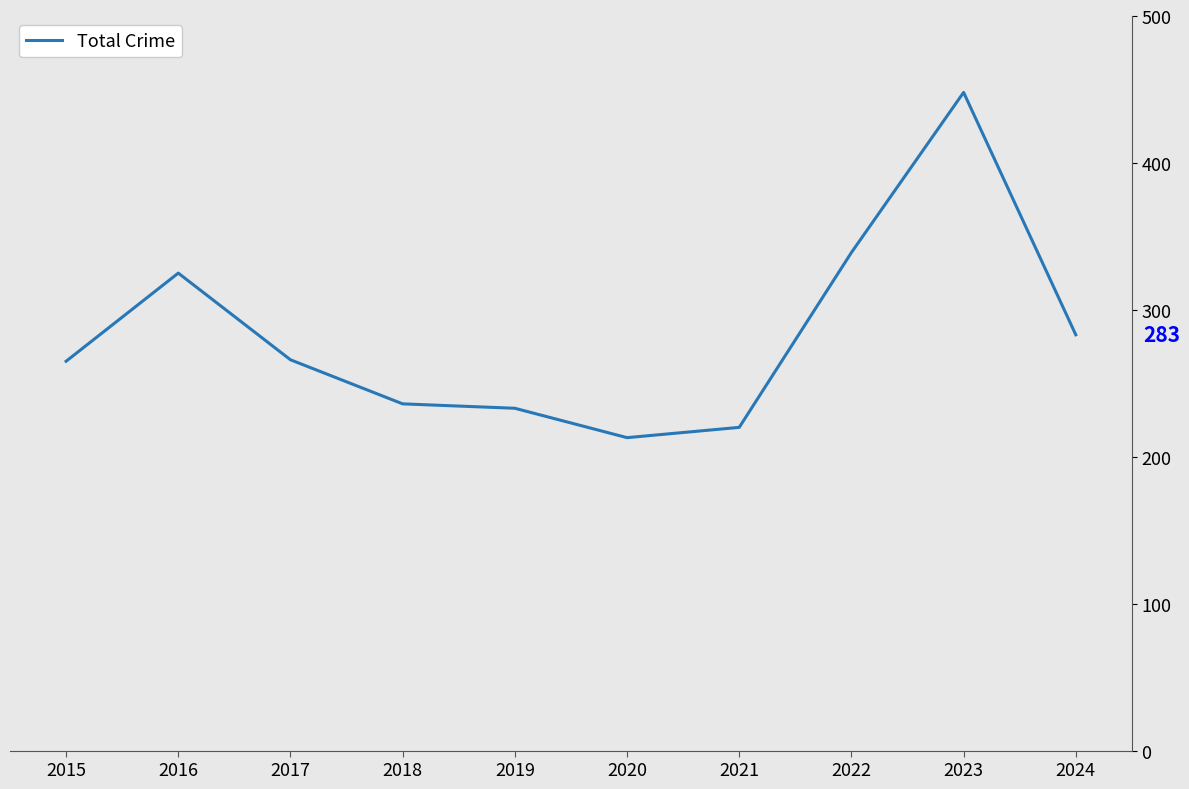

How many values are below 266?

5